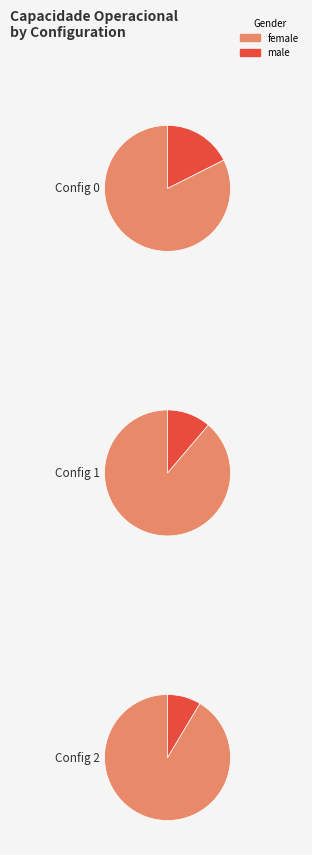

True or false: 0 accounts for 31% of the total.

True